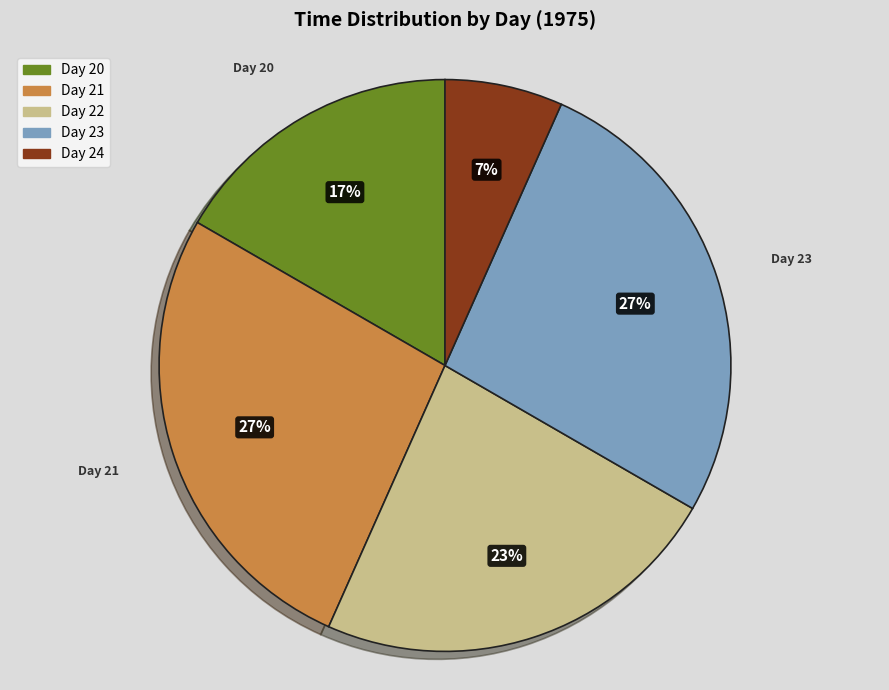

How many slices are in this pie chart?

5